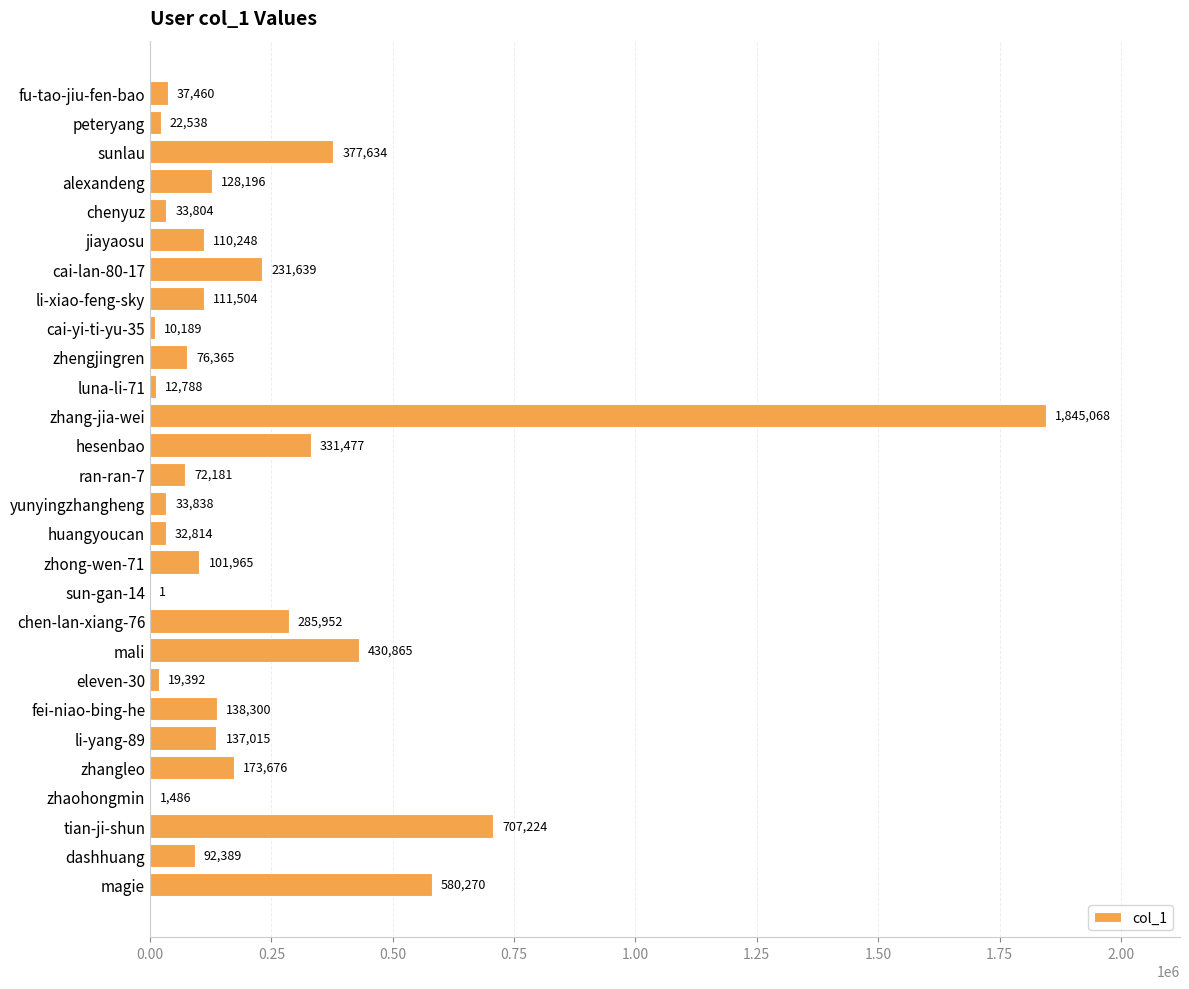

At which label is the value closest to 922534?

tian-ji-shun